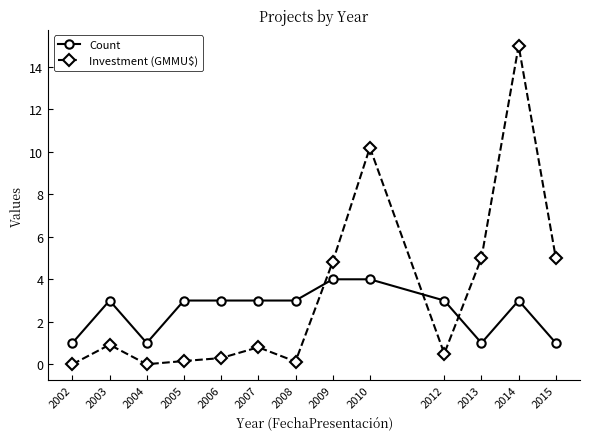

What is the difference between the second highest and minimum values in the Count series?

3.0